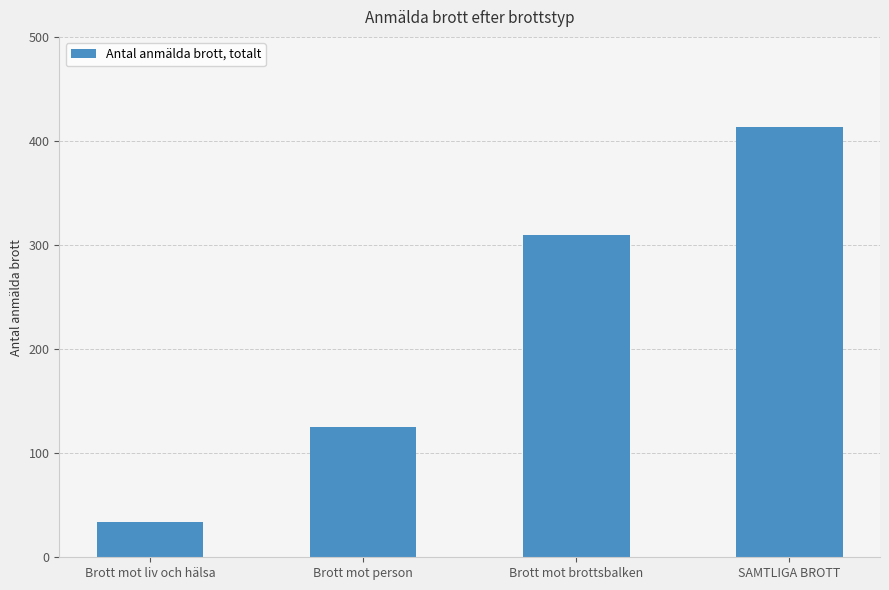

What is the change in value from Brott mot brottsbalken to SAMTLIGA BROTT?

+103